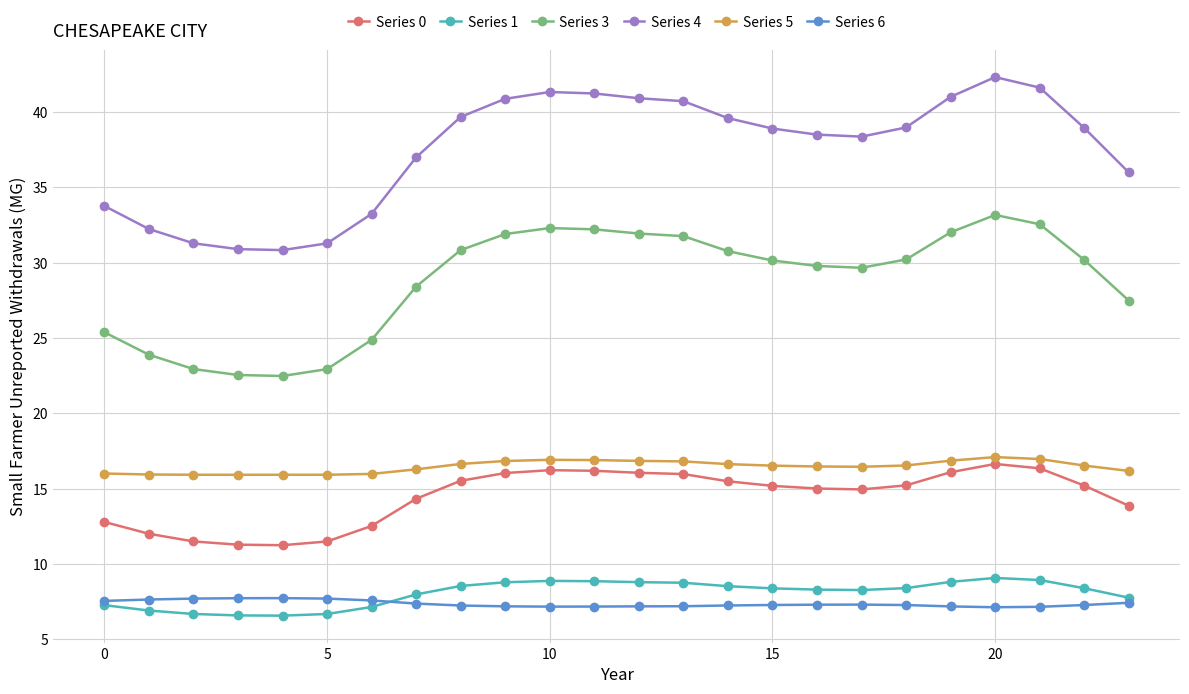

What are all the series names shown in the legend?

Series 0, Series 1, Series 3, Series 4, Series 5, Series 6